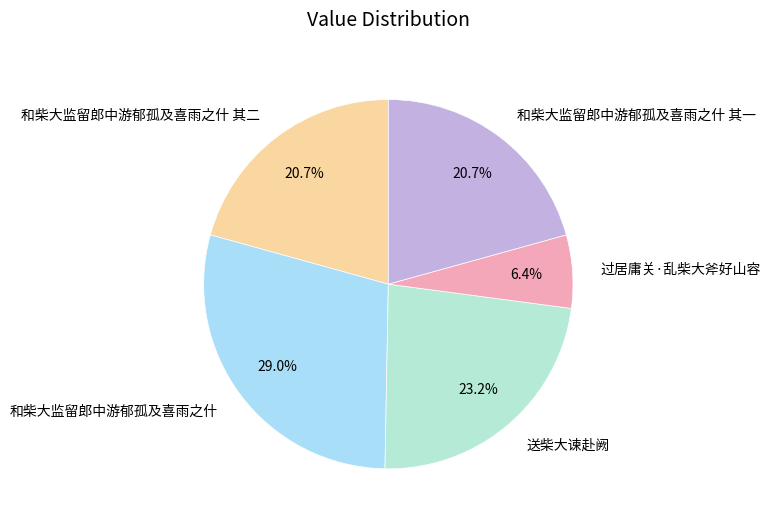

True or false: 送柴大谏赴阙 accounts for 14% of the total.

False